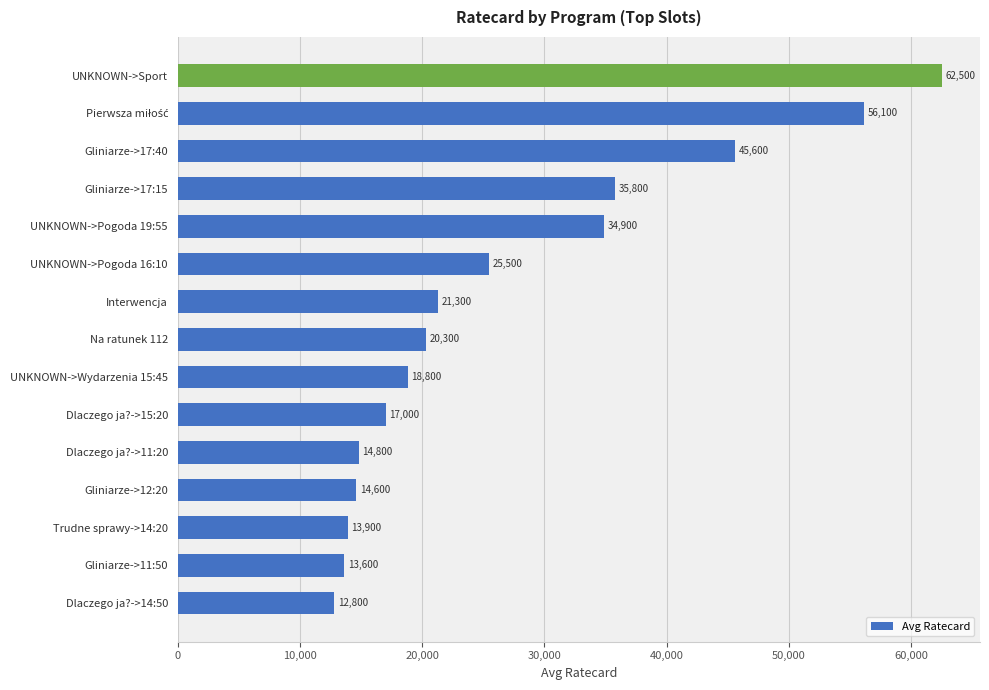

Where is the data nearest to the value 37650?

Gliniarze->17:15